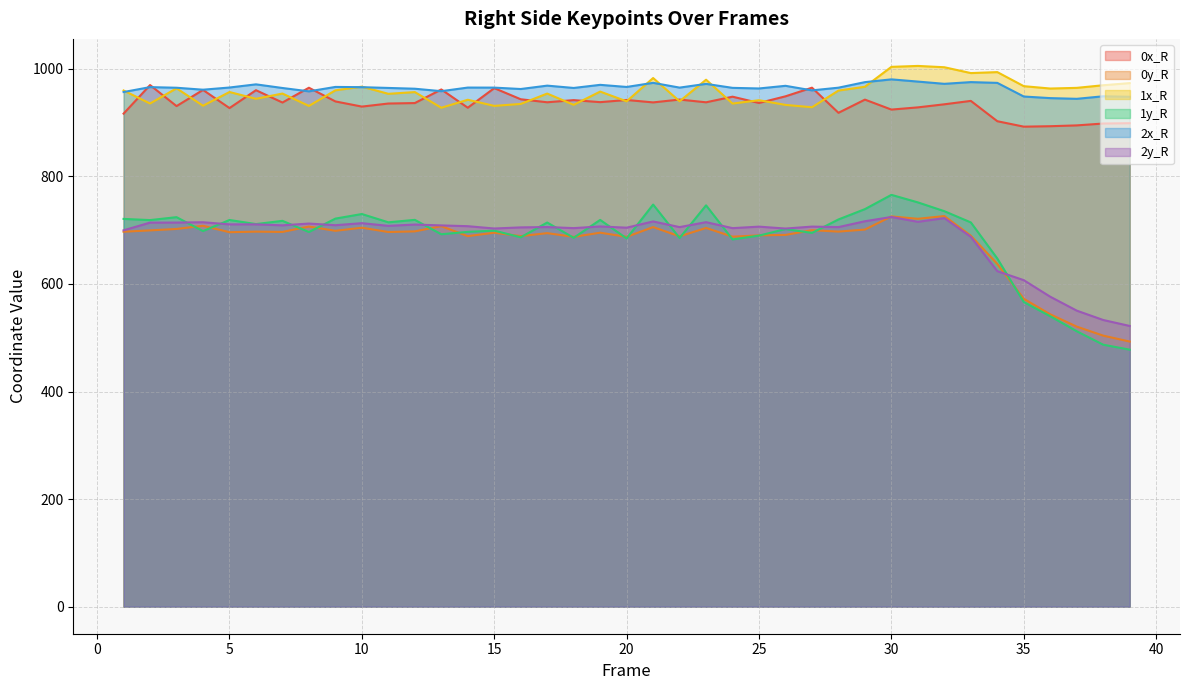

What is the difference between the highest and lowest values at 39?

495.6